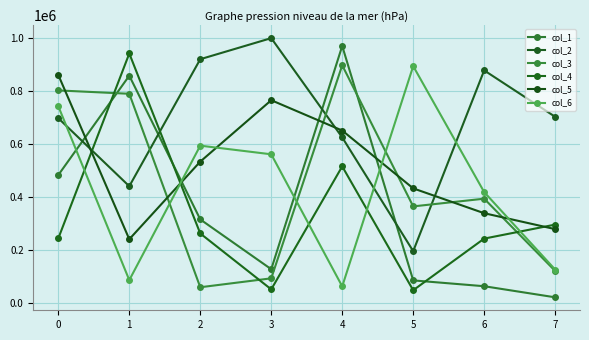

In col_4, how many points are lower than both neighbors (excluding endpoints)?

2